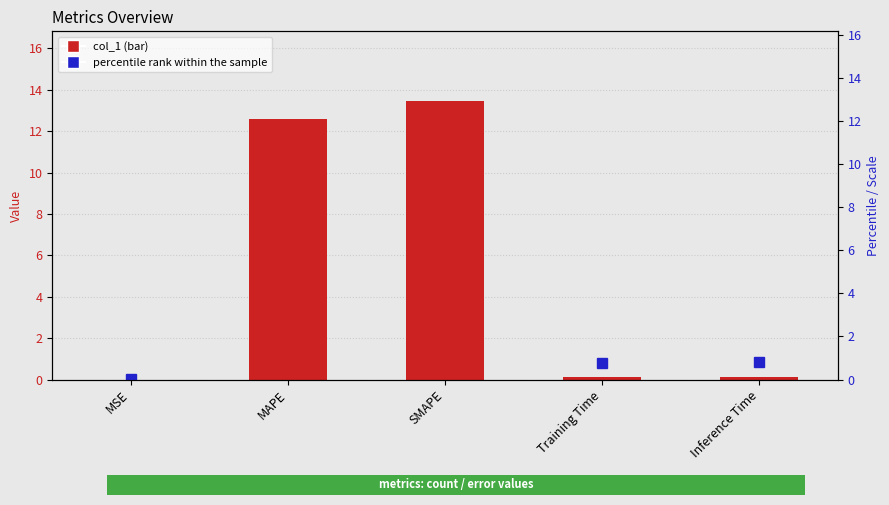

The value of percentile rank within the sample at Training Time is 0.8. True or false?

True